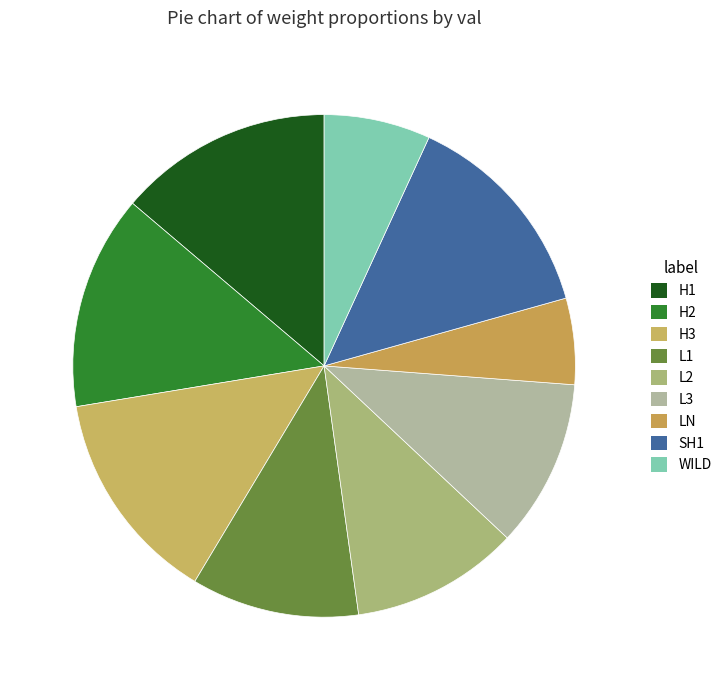

Combined, what portion of the pie is L2 and H2?

24.6%